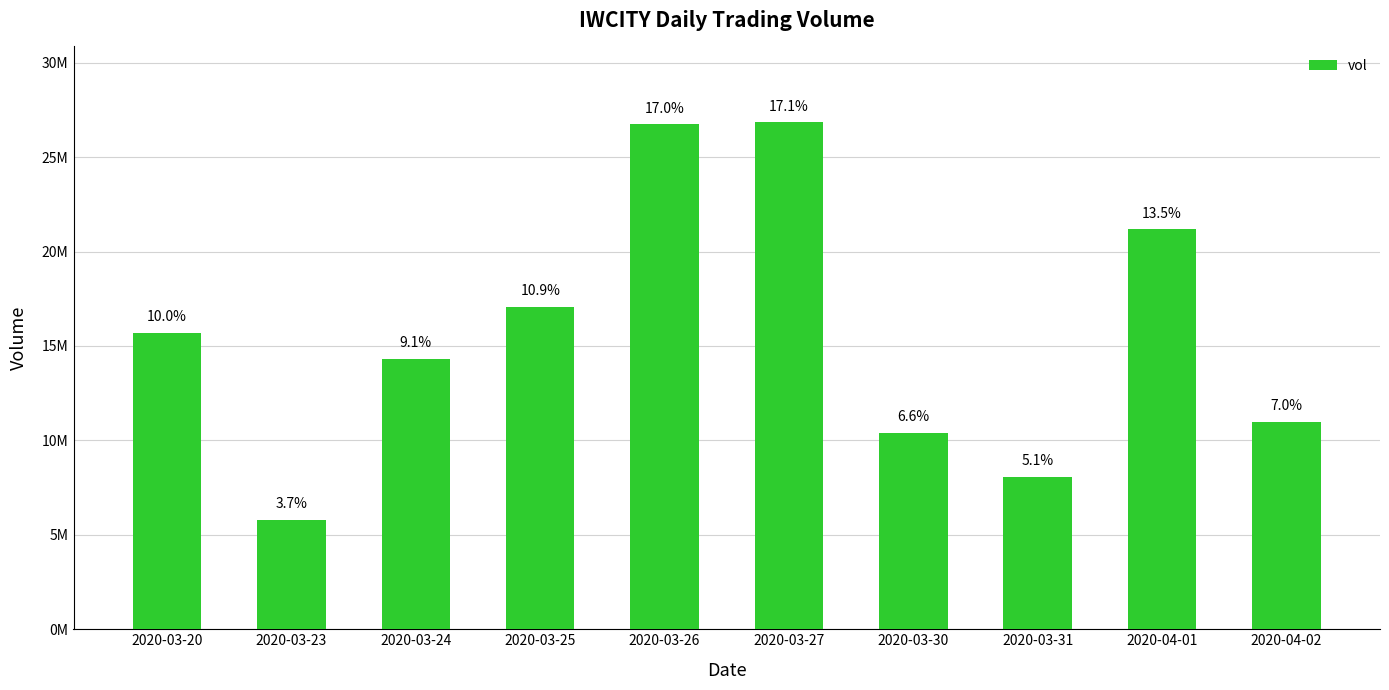

Which has a higher value, 2020-03-24 or 2020-03-27?

2020-03-27